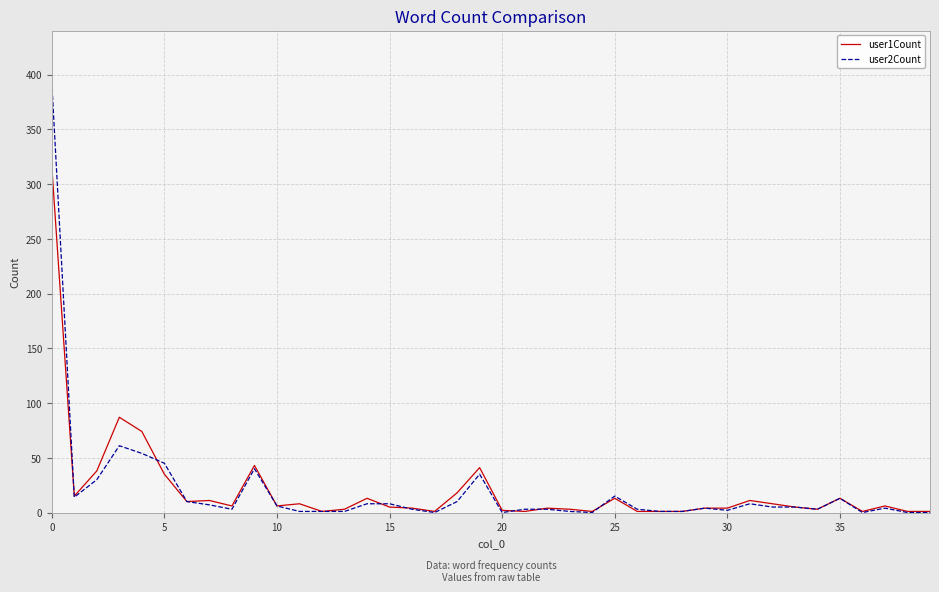

Which series has the largest range (max minus min)?

user2Count